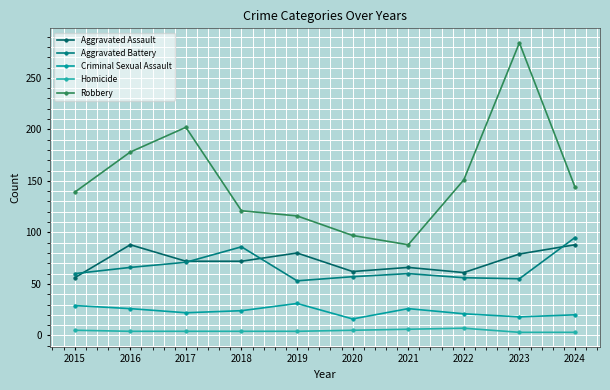

What is the highest value of the Robbery series?

284